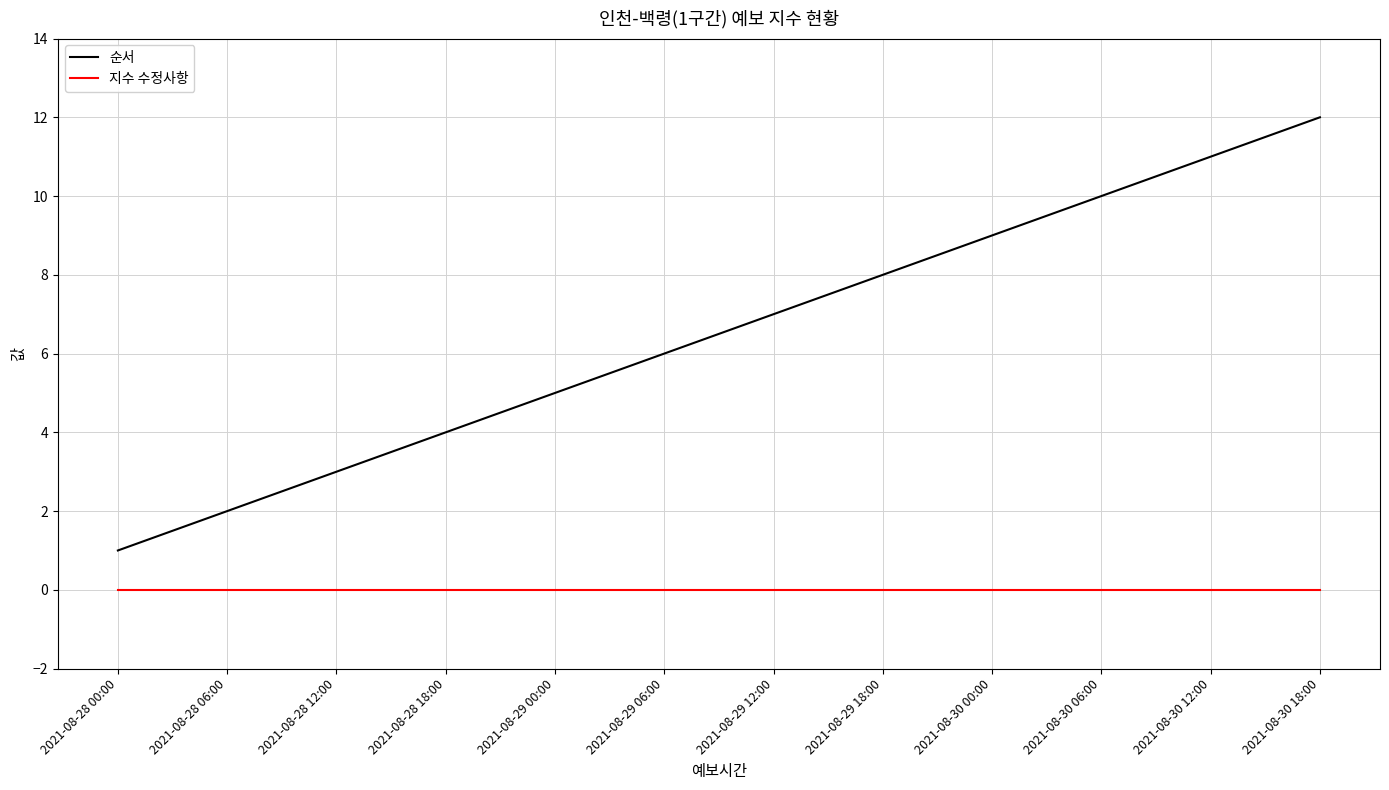

Rank the series at 2021-08-30 00:00 from lowest to highest value.

지수 수정사항, 순서